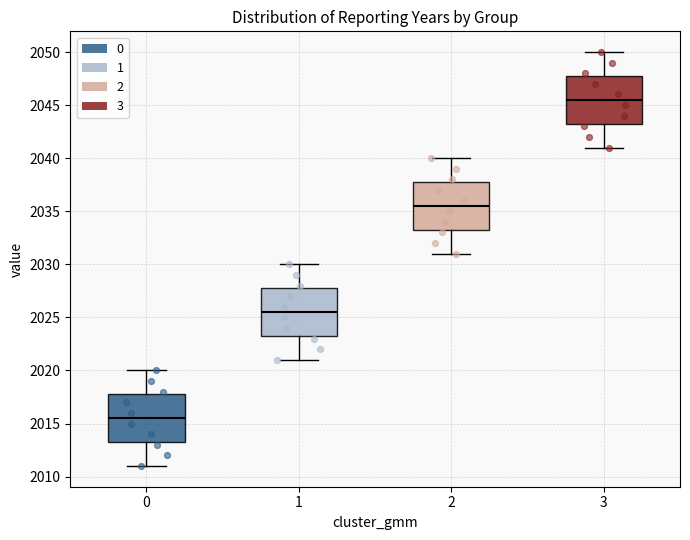

Which box's median line is the lowest?

0